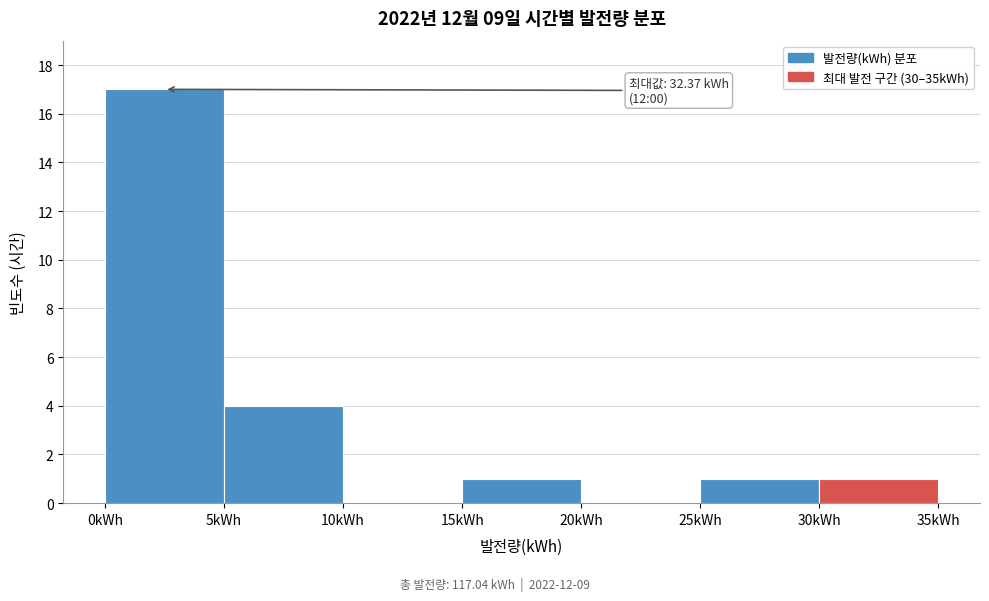

Over which range of the x-axis is the bar tallest?

0 to 5